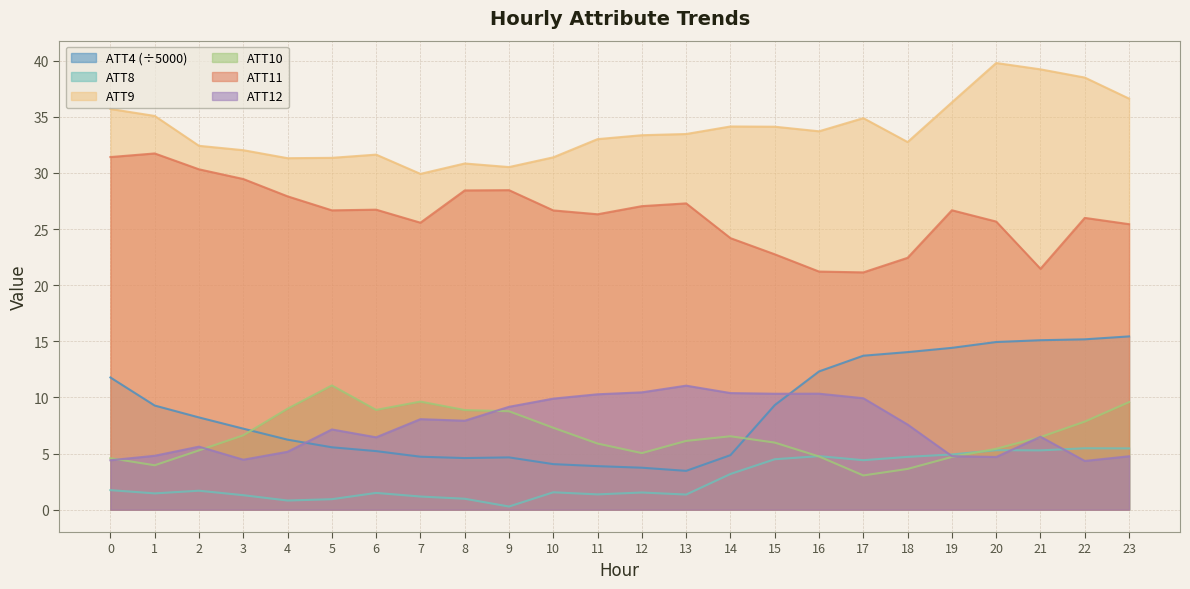

In ATT12, how many points are lower than both neighbors (excluding endpoints)?

6